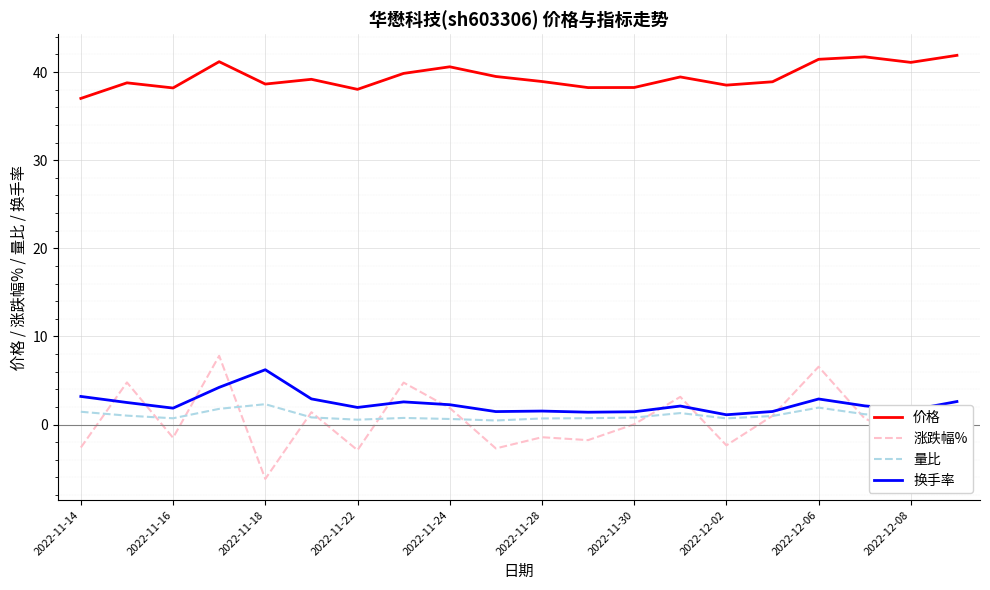

Which series has the largest range (max minus min)?

涨跌幅%